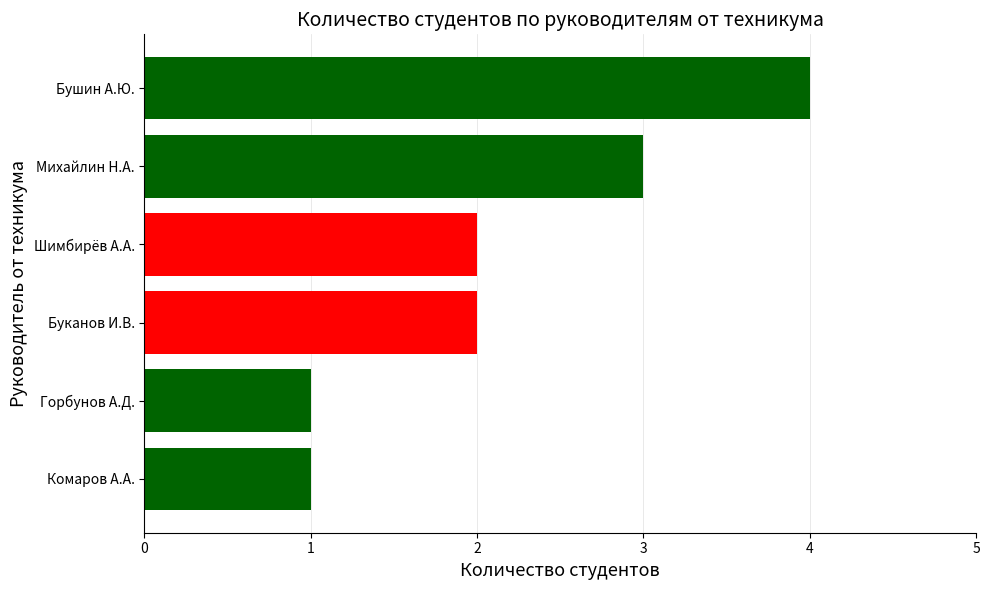

The value at Михайлин Н.А. is 3. True or false?

True